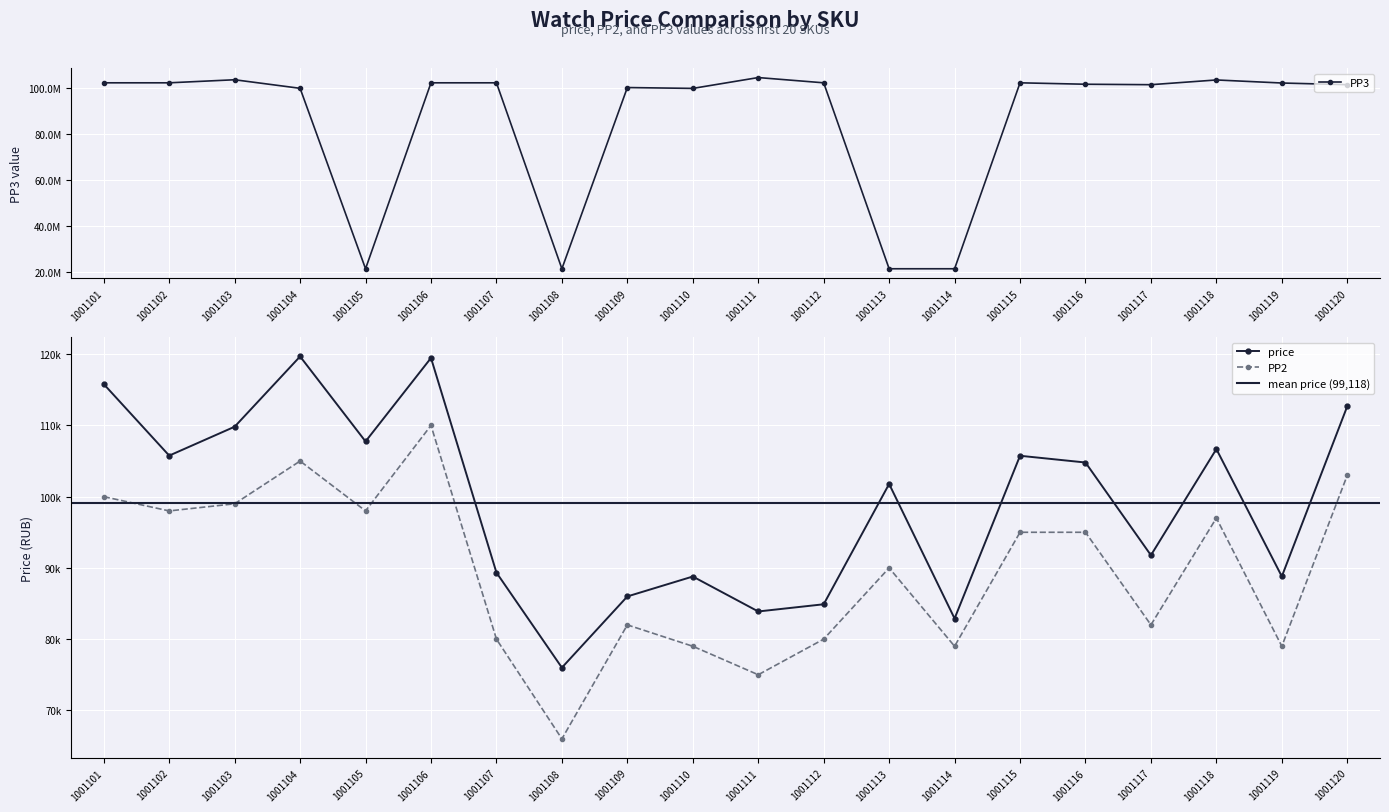

Is the value of price at 1001118 greater than the value of PP2 at 1001112?

Yes